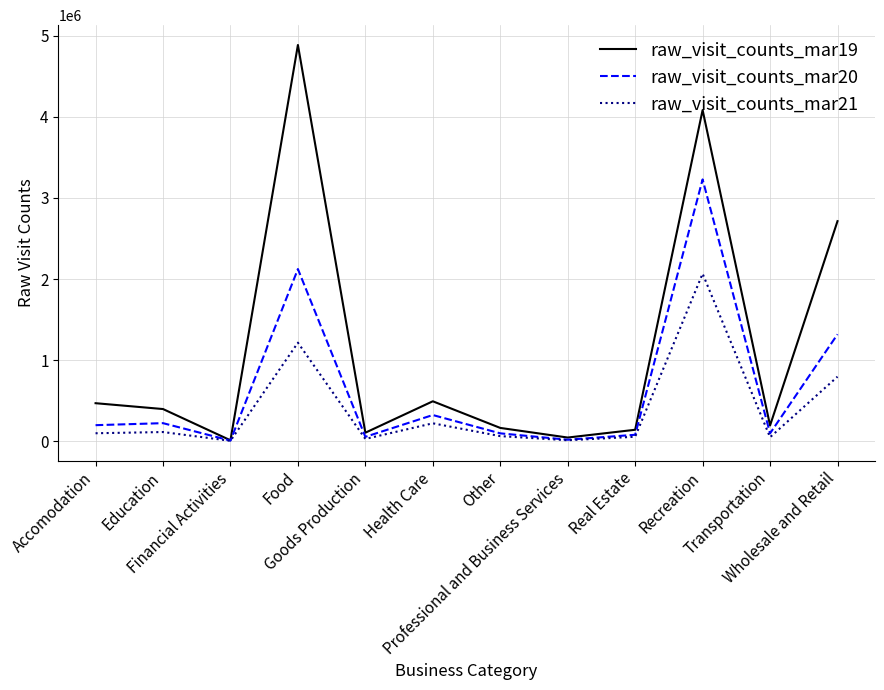

Which series has the widest spread of values?

raw_visit_counts_mar19